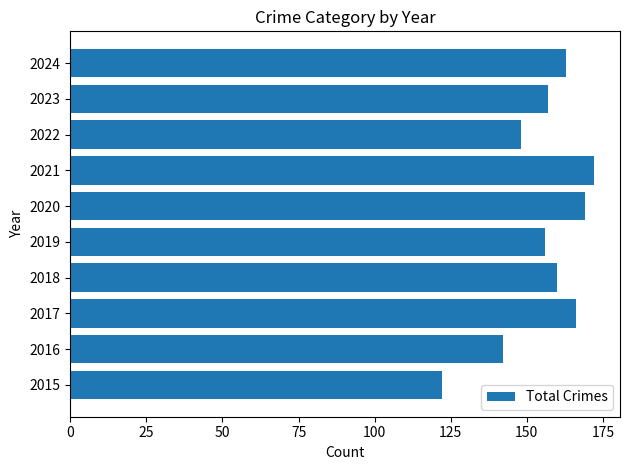

Does the chart contain any negative values?

No